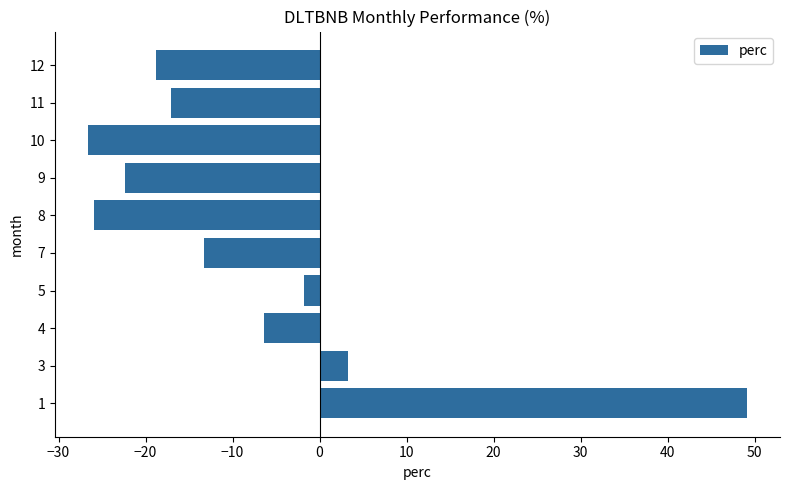

At which category does the chart reach its minimum across all series?

10